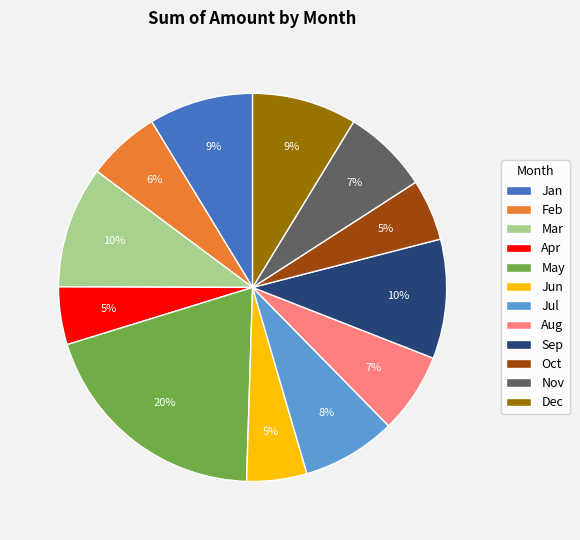

Which category has the biggest portion of the pie?

May